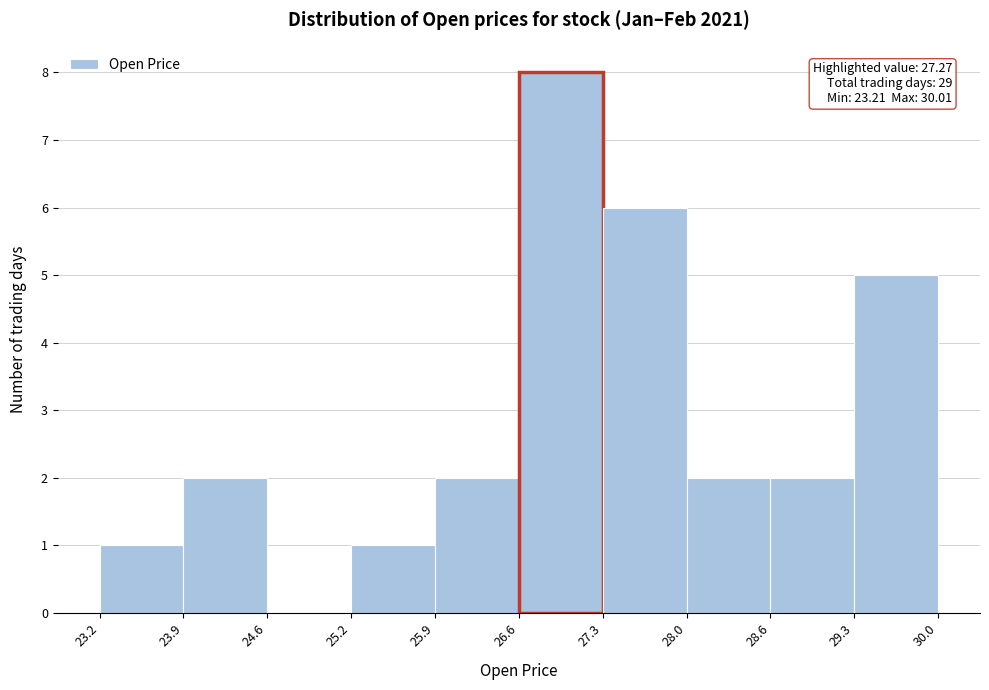

Which range on the x-axis has the tallest bar?

26.6 to 27.3